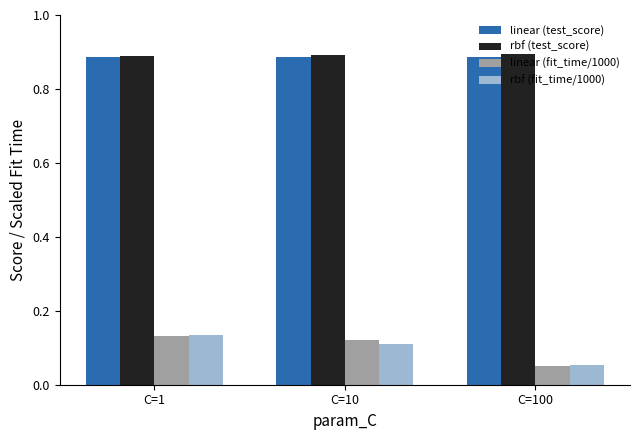

Rank the categories by rbf (fit_time/1000) value from highest to lowest.

C=1, C=10, C=100